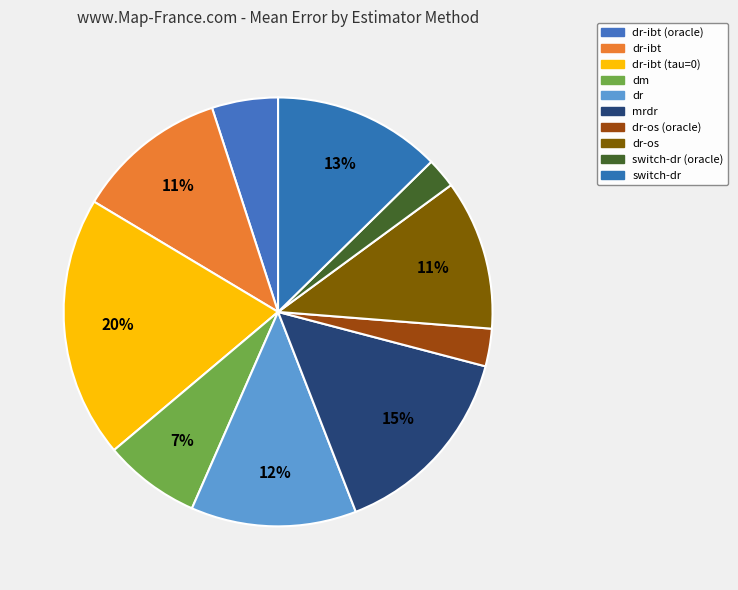

How many segments does this pie chart have?

10